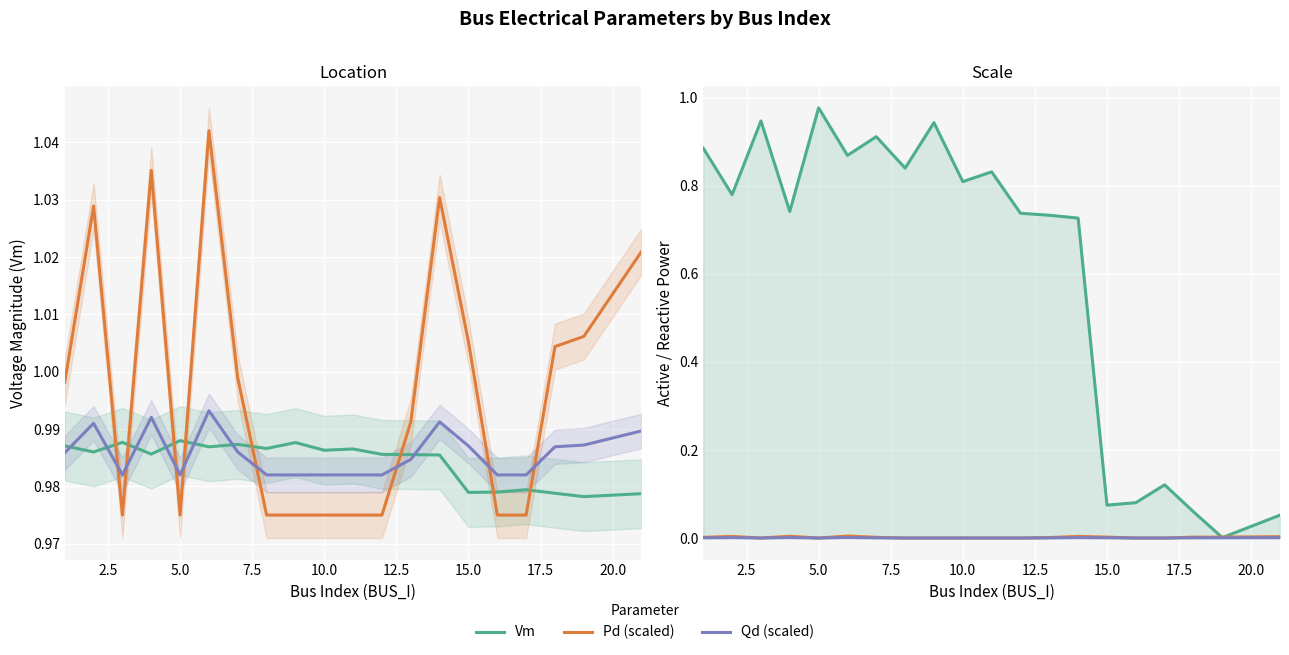

Is the value of Qd at 11 greater than the value of Qd (scaled) at 15?

No